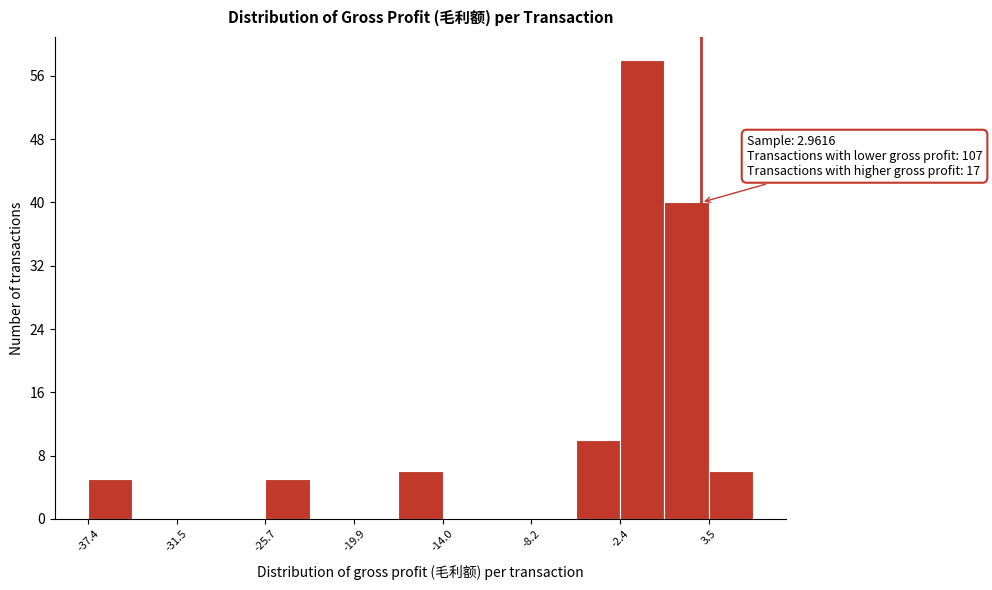

Read against the x-axis, roughly where is the centre of the tallest bar?

-1